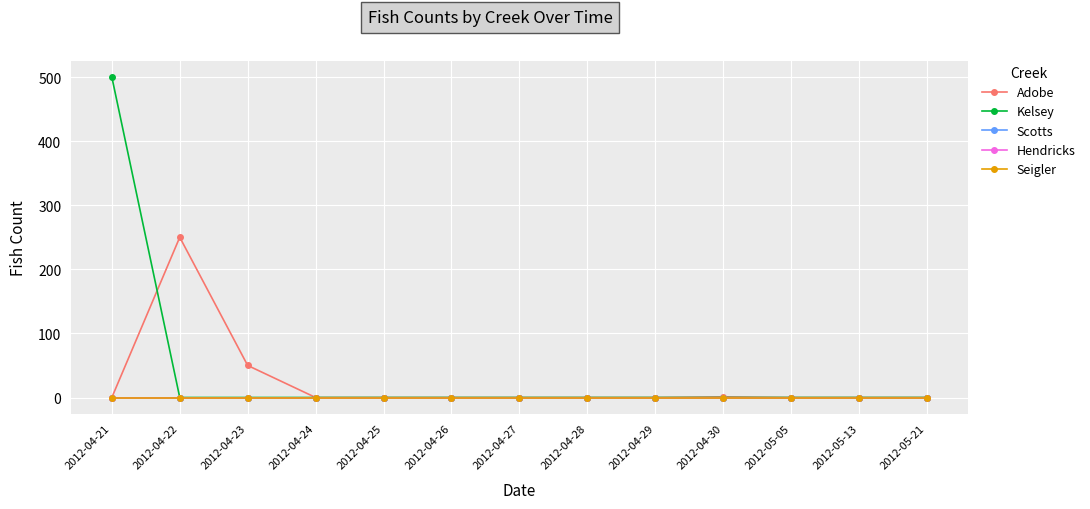

True or false: Seigler and Scotts cross at least once.

False